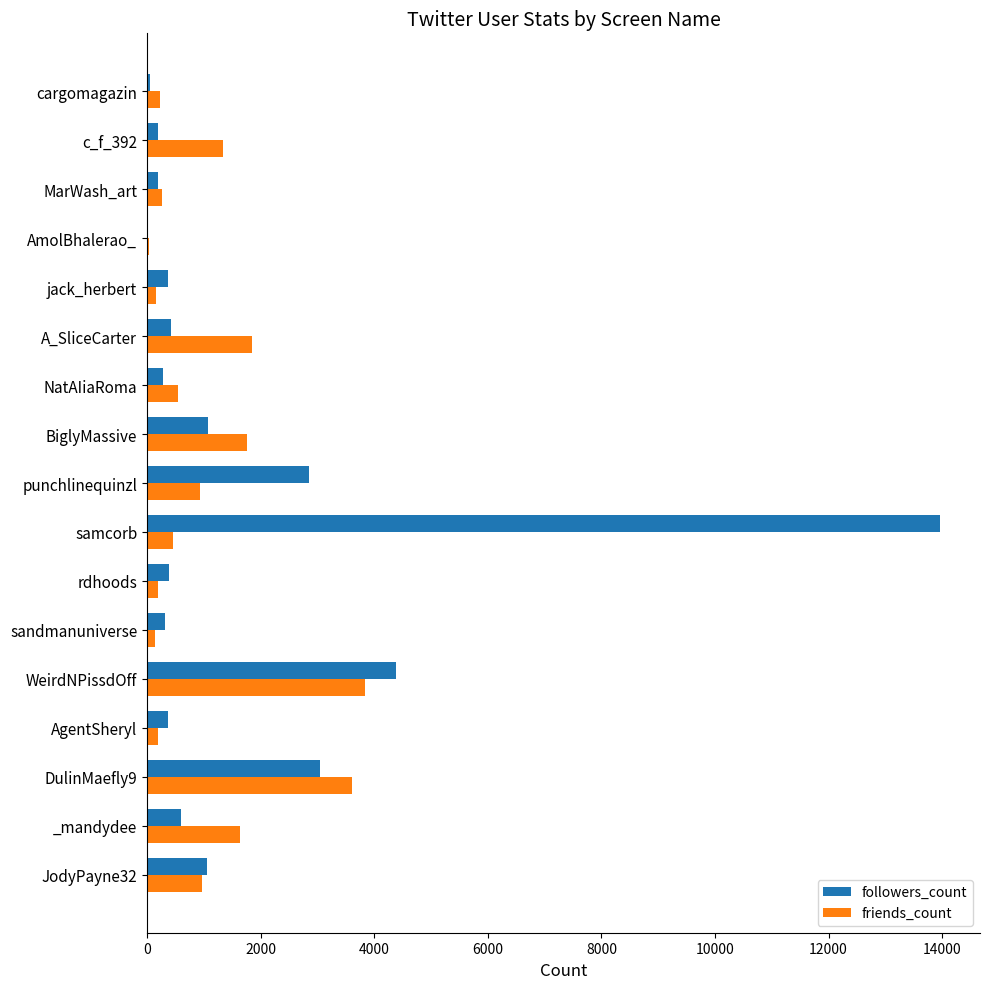

What is the sum of all followers_count values?

29599